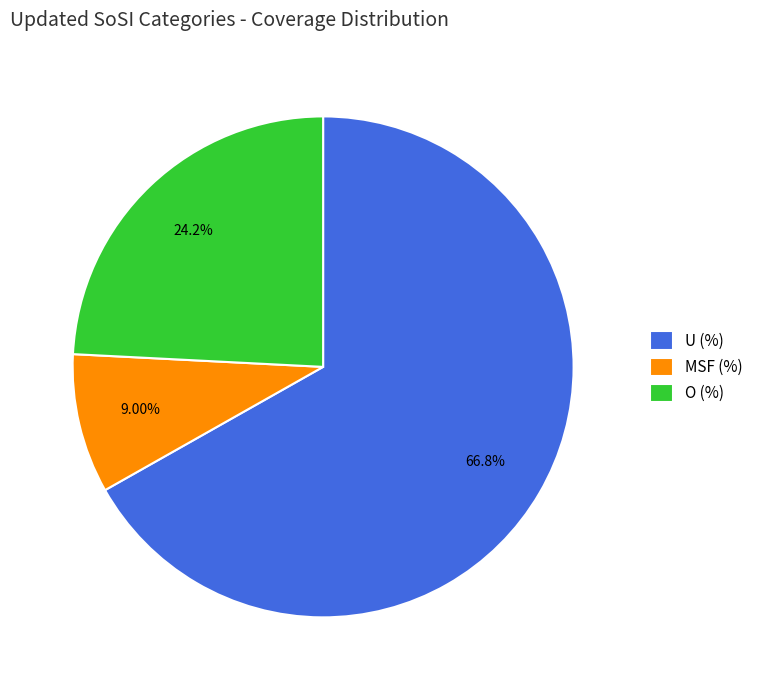

How much of the chart is everything except U (%)?

33.2%